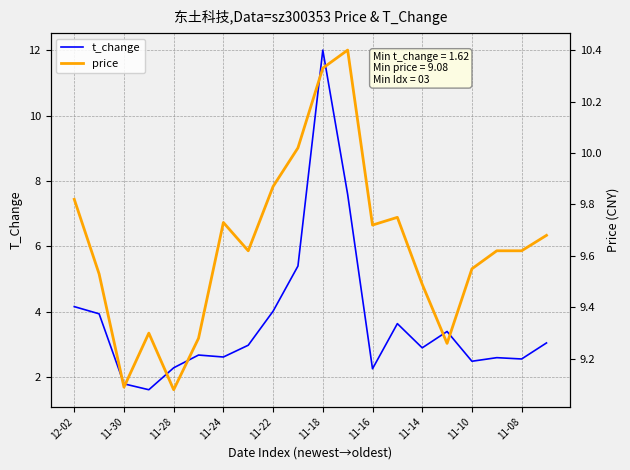

The value of t_change at 11-16 is 2.3. True or false?

True